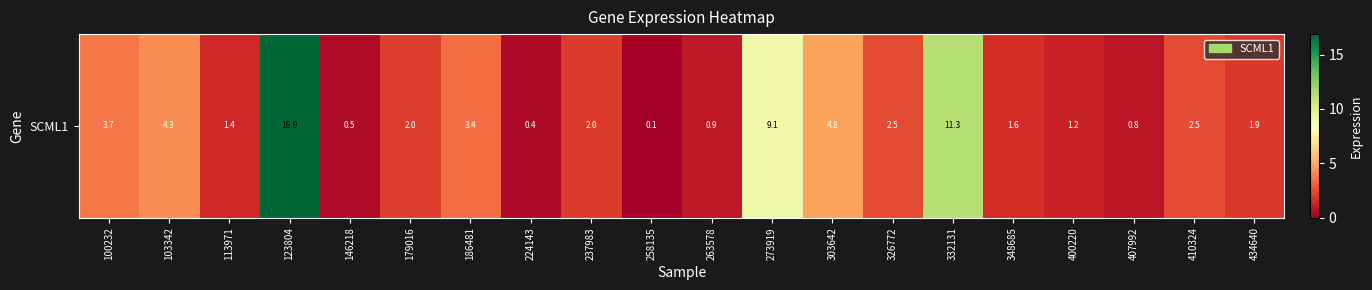

List the labels in order of value, smallest first.

258135, 224143, 146218, 407992, 263578, 400220, 113971, 348685, 434640, 237983, 179016, 410324, 326772, 186481, 100232, 103342, 303642, 273919, 332131, 123804